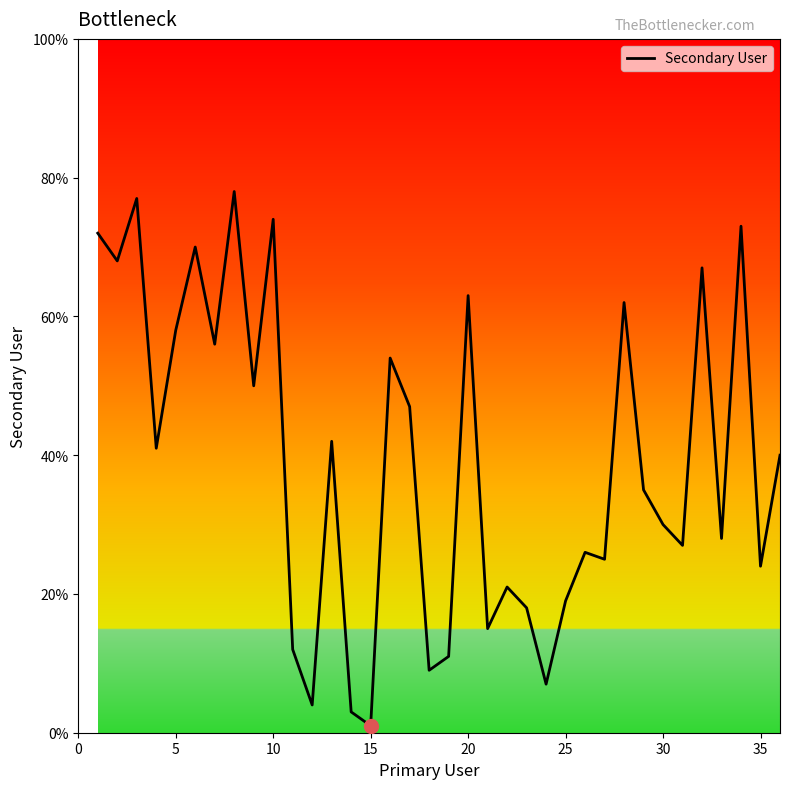

What is the maximum value shown in the chart?

78